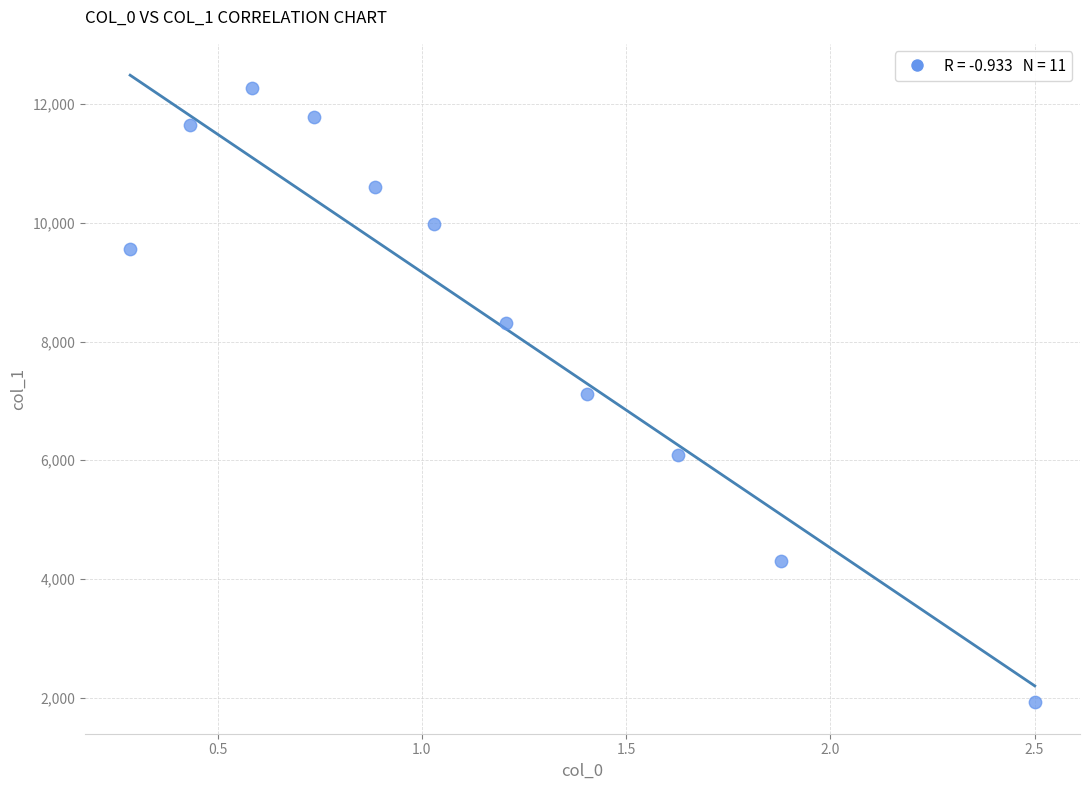

What is the average X value?

1.1